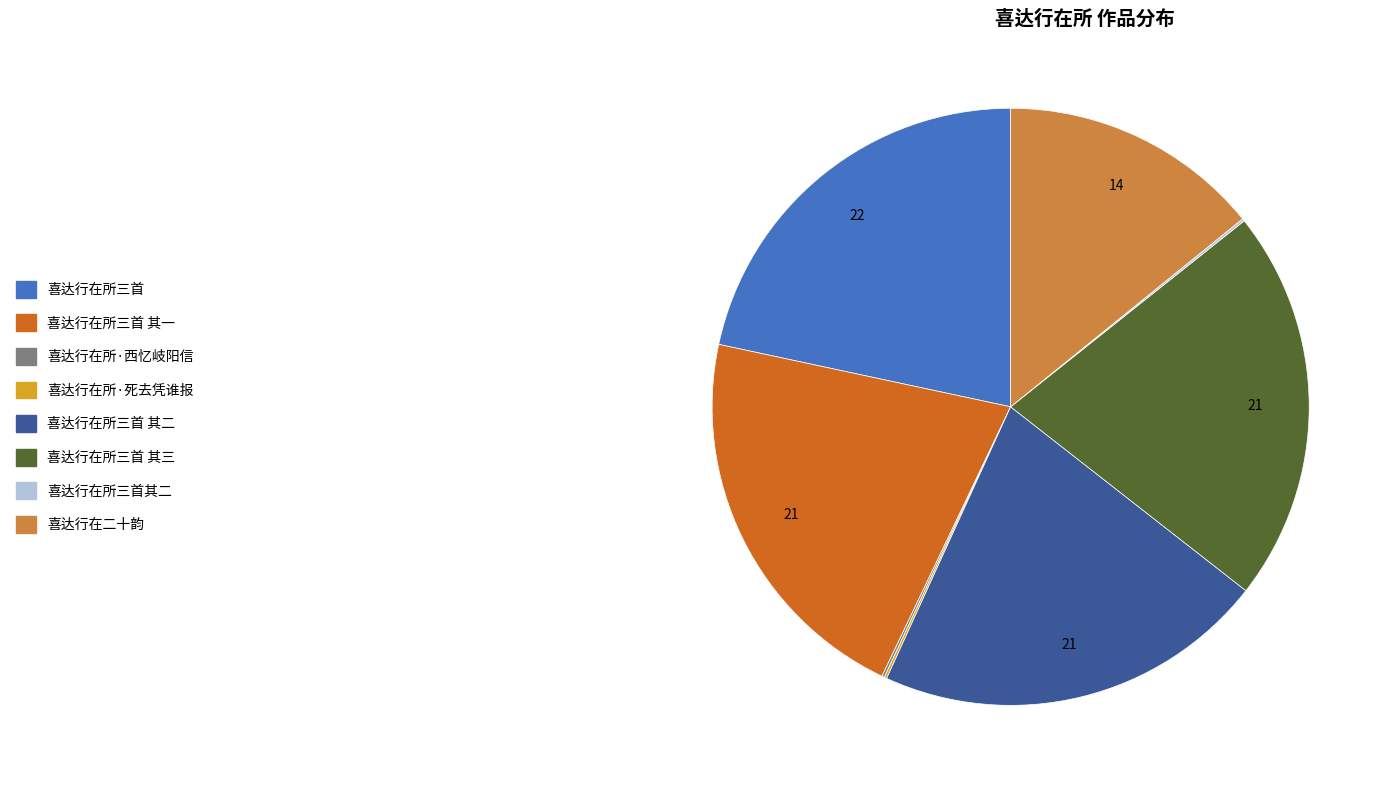

Does any single category account for the majority?

No